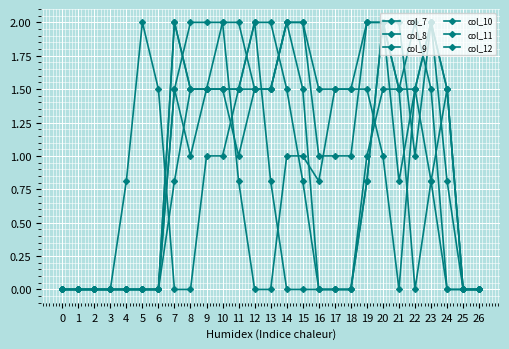

How many series are shown in this chart?

6